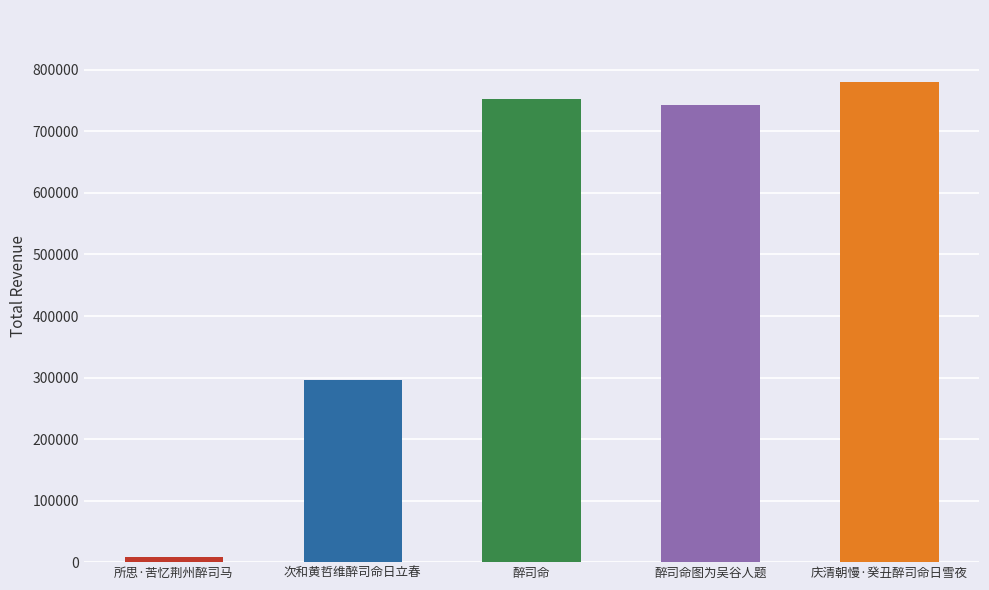

How many data points are less than 743775?

2